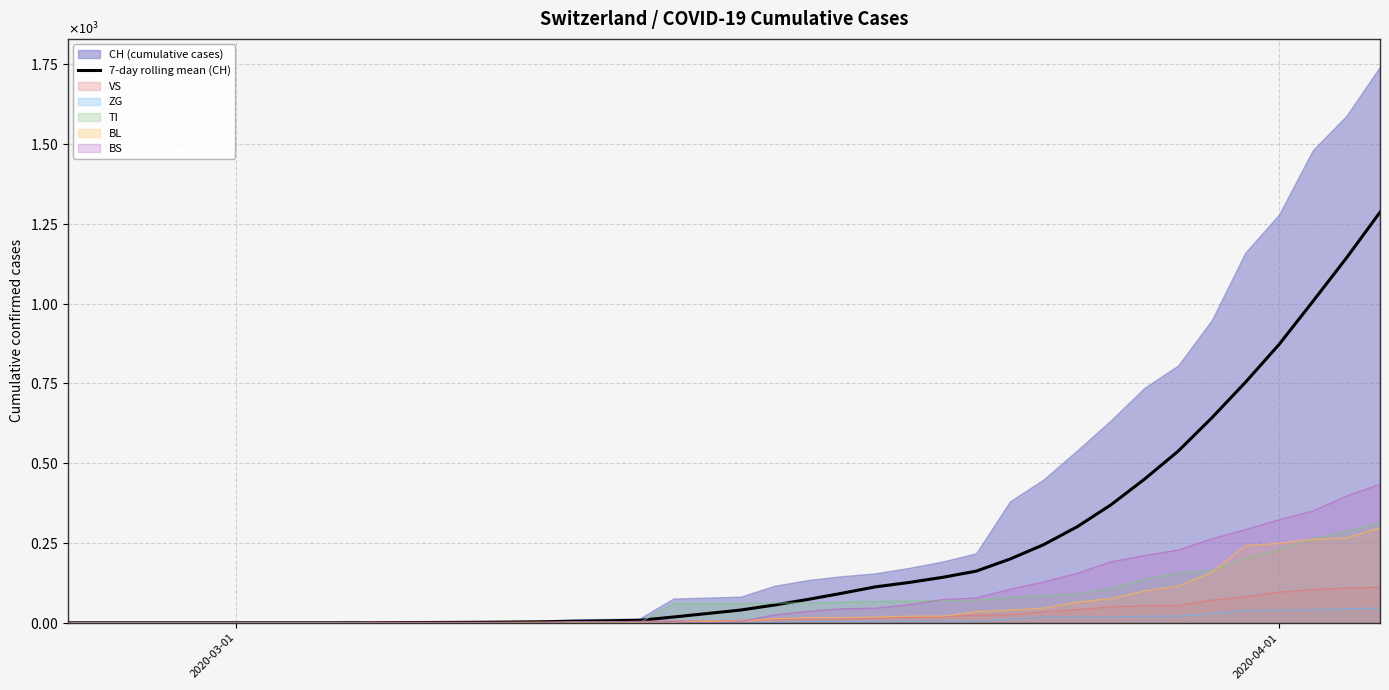

How many values are below 40?

20